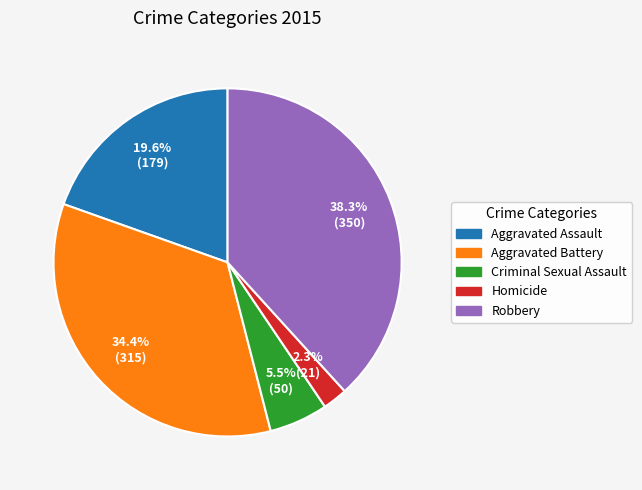

Between Criminal Sexual Assault and Aggravated Assault, which is larger?

Aggravated Assault